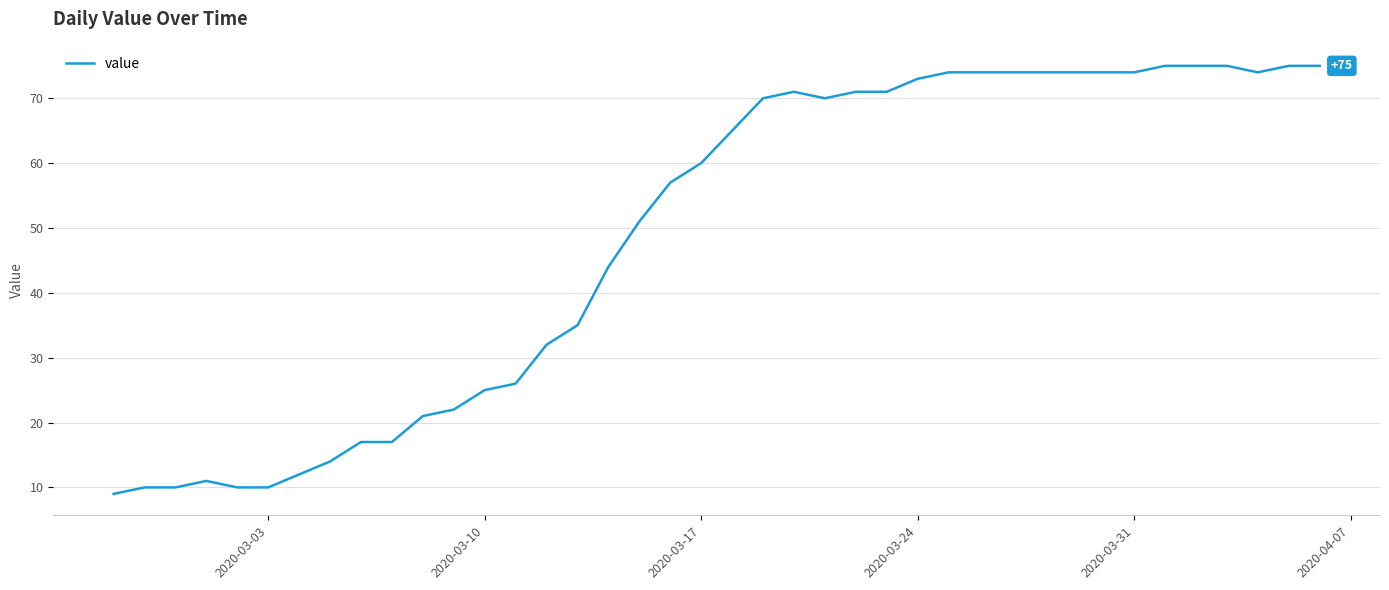

What is the greatest value displayed?

75